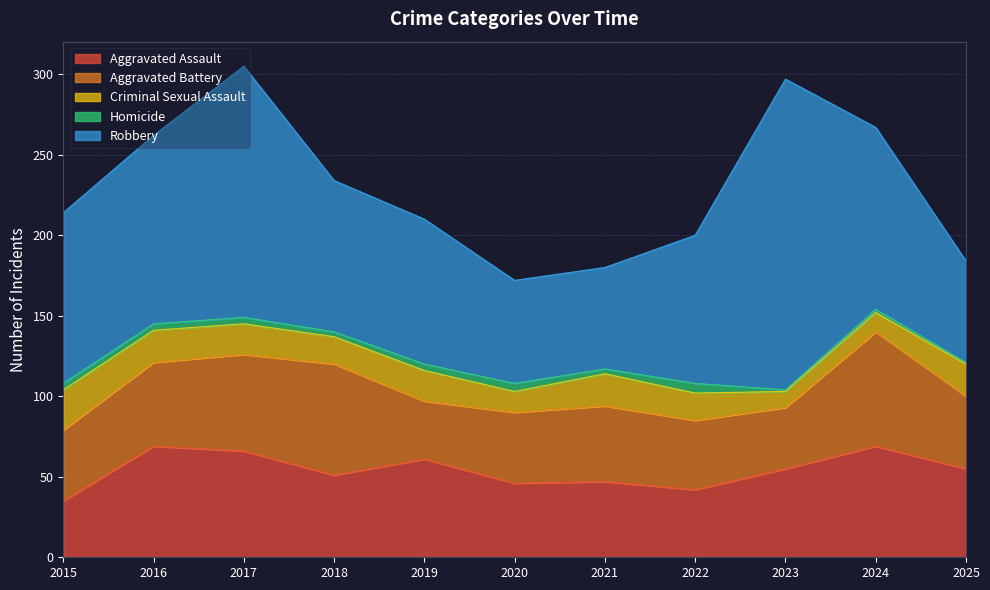

Where does the Criminal Sexual Assault series first go above 19?

2015